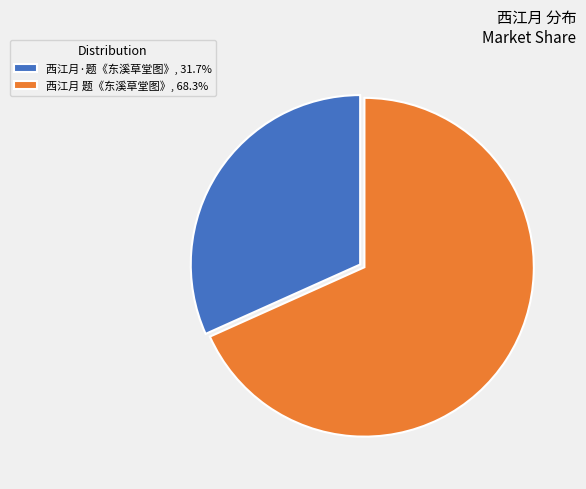

Is the sum of 西江月·题《东溪草堂图》, 31.7% and 西江月 题《东溪草堂图》, 68.3% greater than half?

Yes